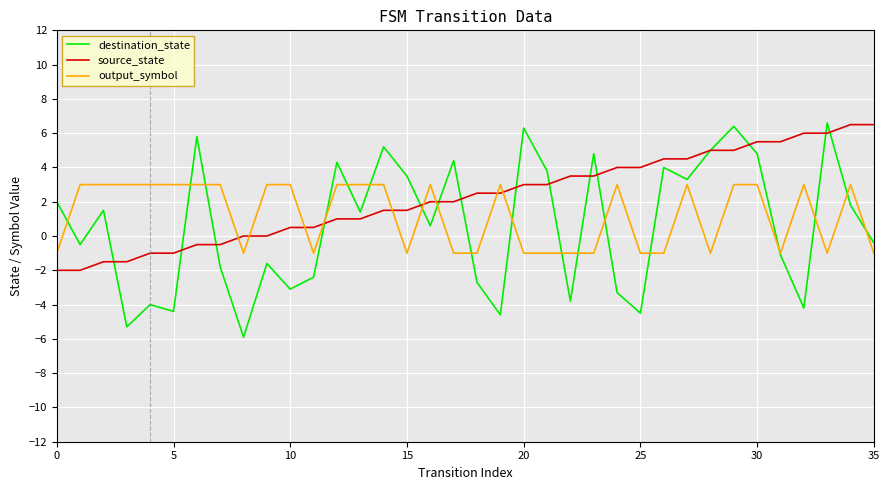

True or false: source_state and output_symbol intersect in this chart.

True